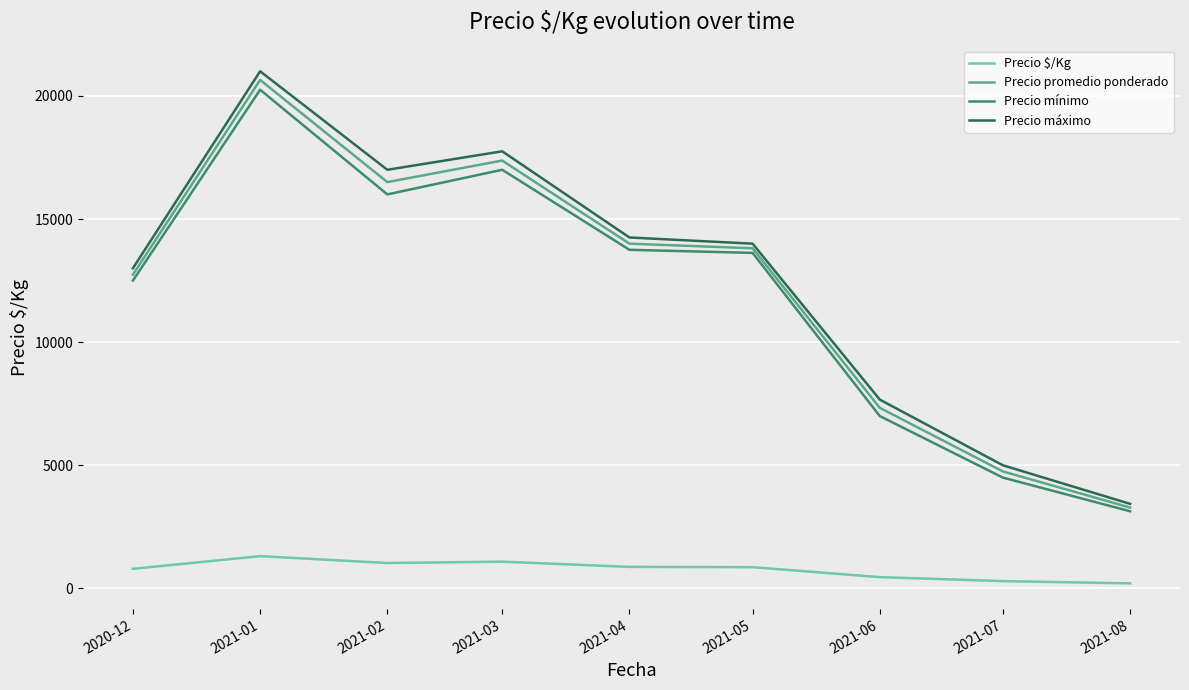

True or false: Precio mínimo has a value of 13089.6 at 2021-01.

False